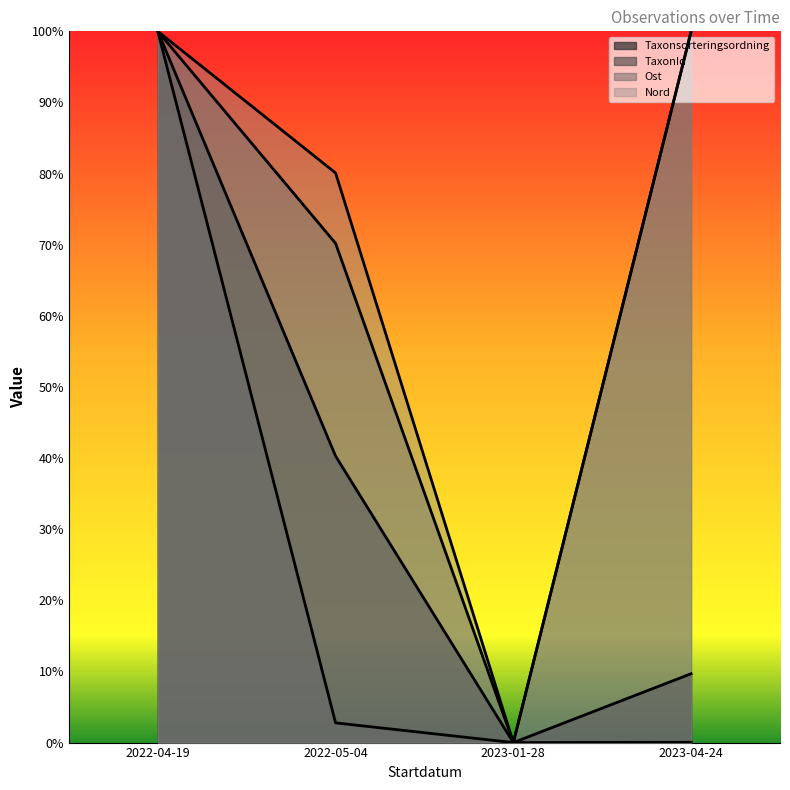

True or false: Nord and Taxonsorteringsordning intersect in this chart.

False